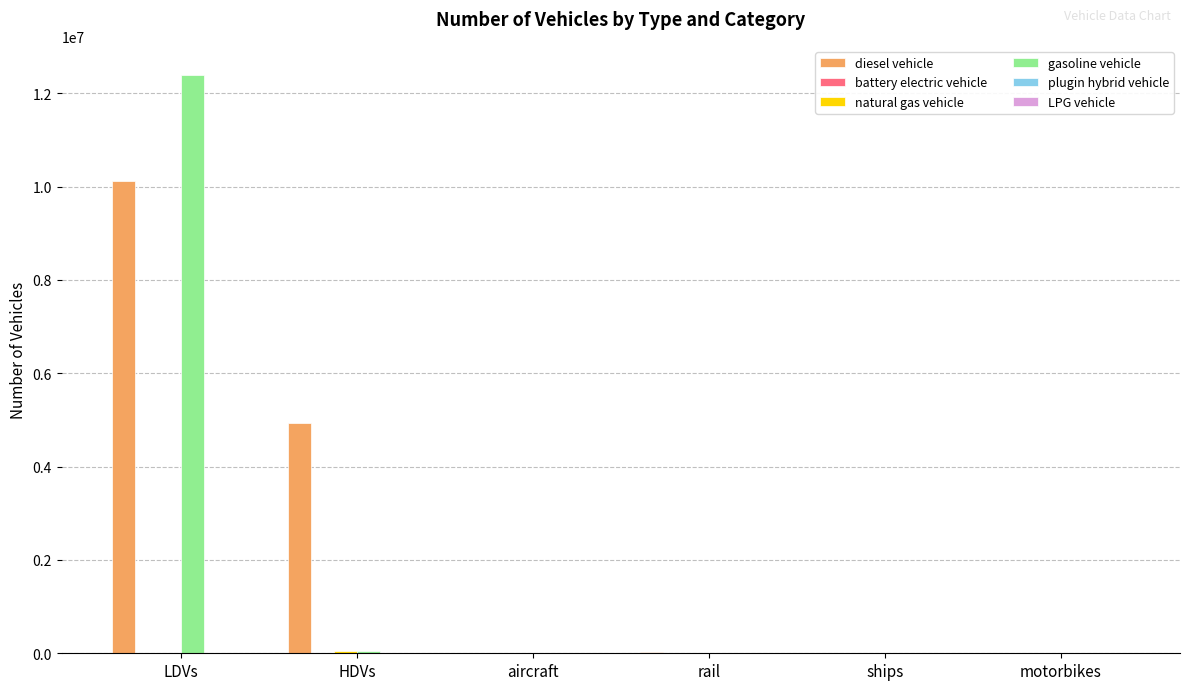

At which category is the sum across all series the highest?

LDVs